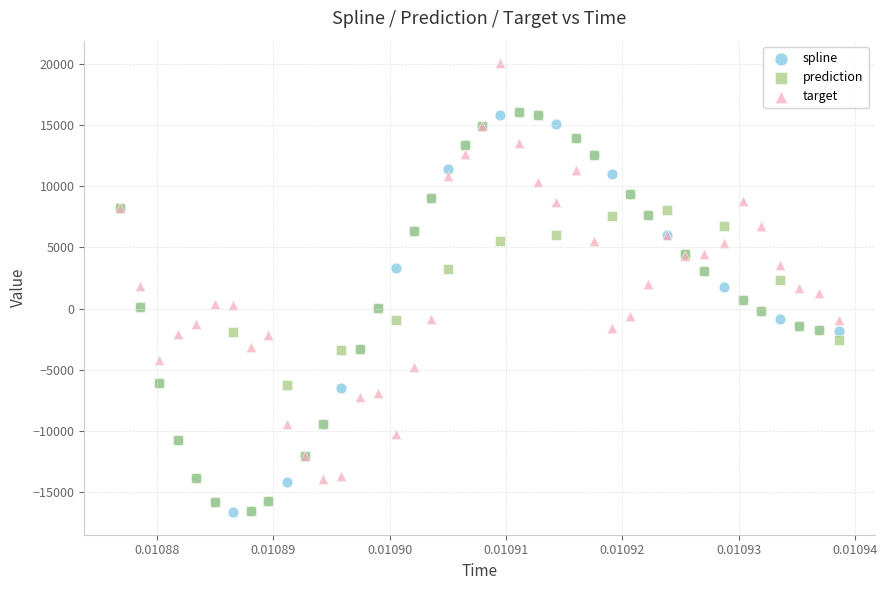

What are all the series names shown in the legend?

spline, prediction, target